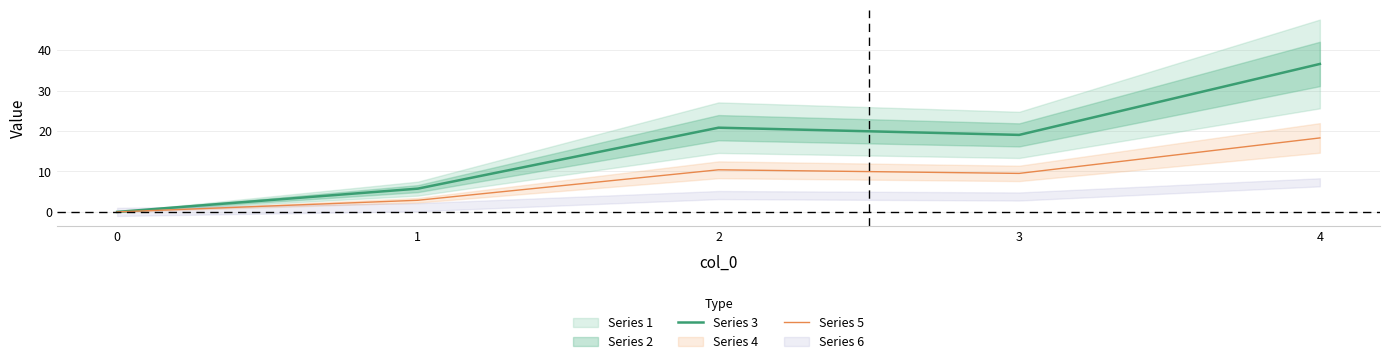

In 1, how many points are higher than both neighbors (excluding endpoints)?

1